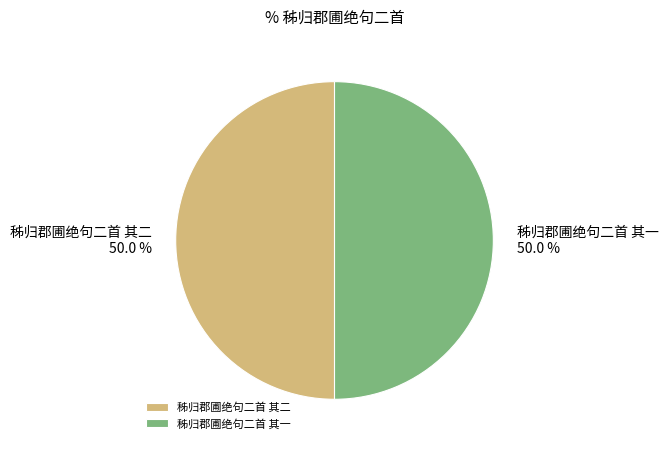

What percentage is the 秭归郡圃绝句二首 其一 slice, to the nearest percent?

50%